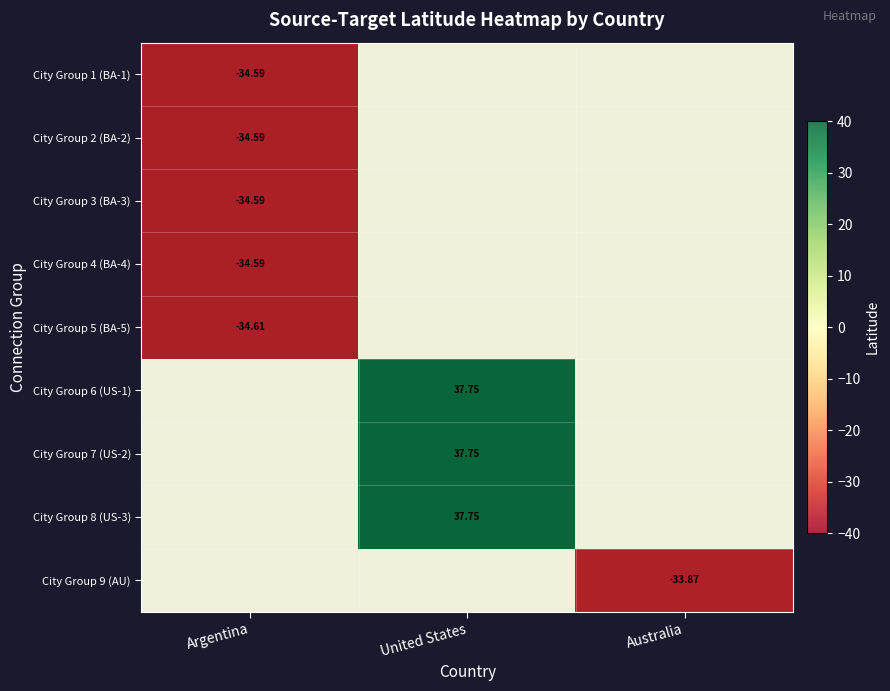

Rank the series at Australia from lowest to highest value.

City Group 9 (AU), City Group 1 (BA-1), City Group 2 (BA-2), City Group 3 (BA-3), City Group 4 (BA-4), City Group 5 (BA-5), City Group 6 (US-1), City Group 7 (US-2), City Group 8 (US-3)